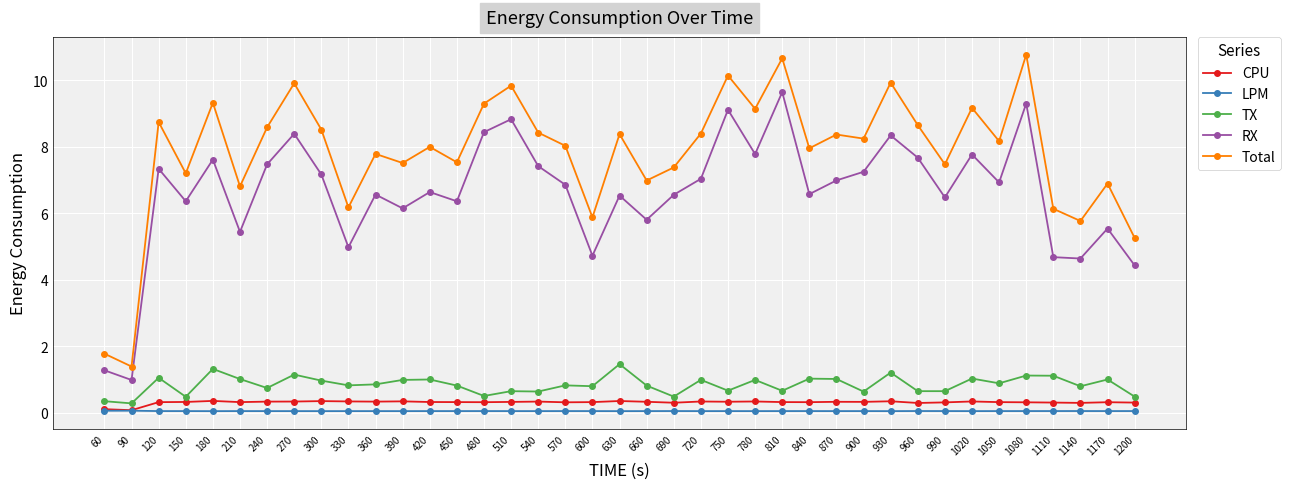

What are all the series names shown in the legend?

CPU, LPM, TX, RX, Total